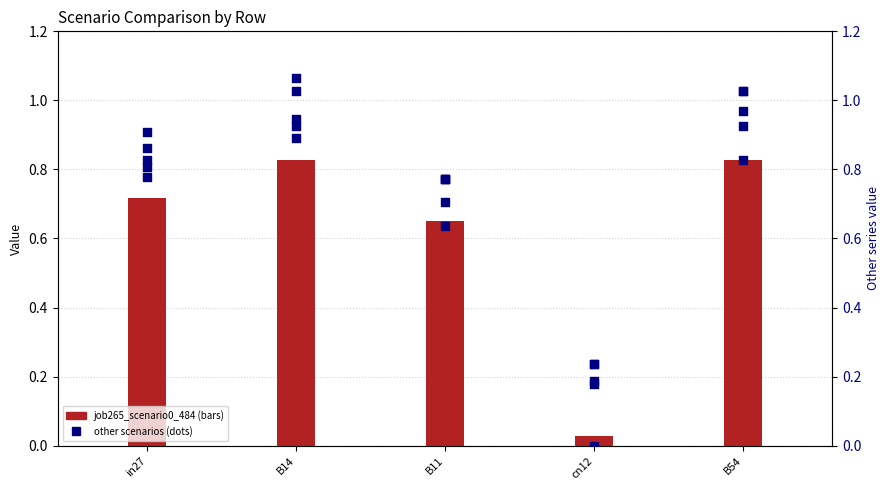

At which category is the sum across all series the highest?

B14